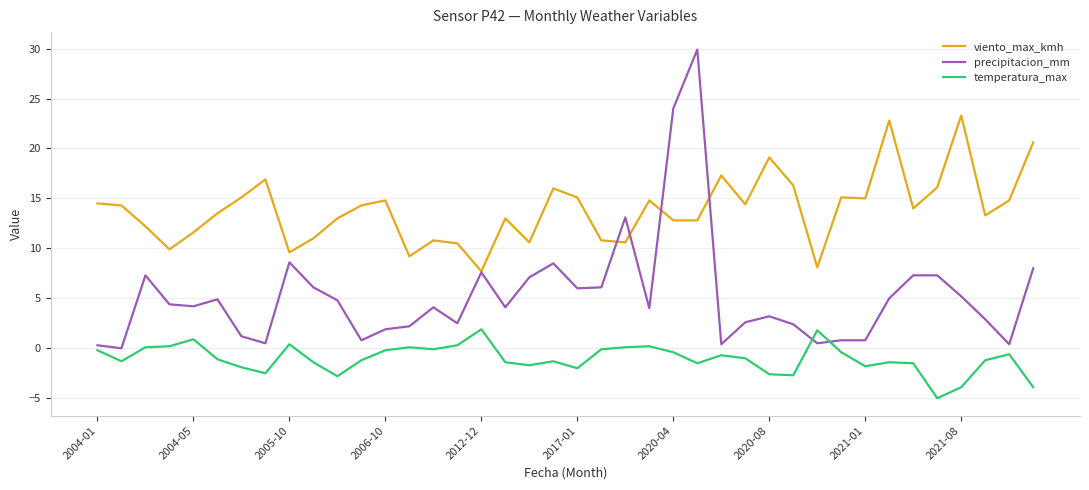

List the series in order of their peak value, highest first.

precipitacion_mm, viento_max_kmh, temperatura_max